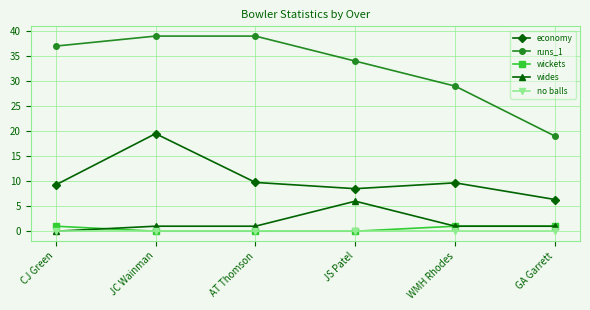

How many lines are shown in the chart?

5